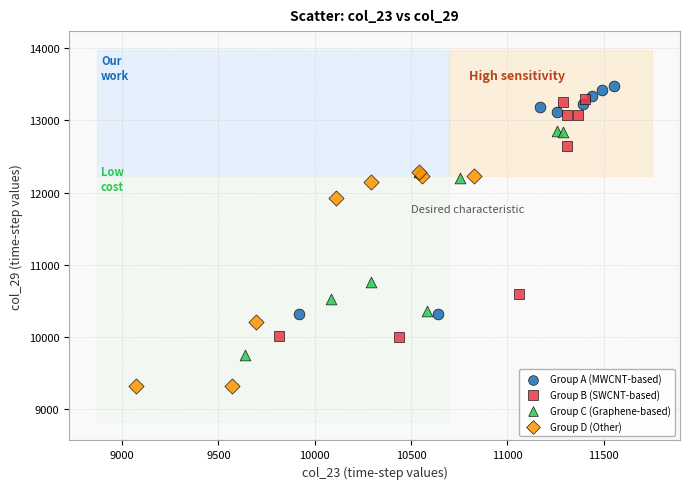

Which series contains the lowest Y value?

Group D (Other)